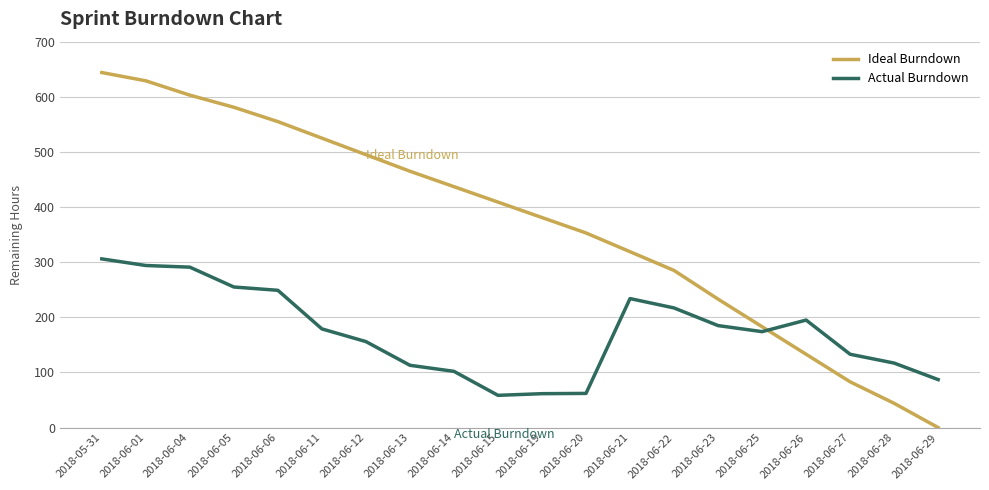

What value does the Ideal Burndown series have at 2018-06-22?

285.0